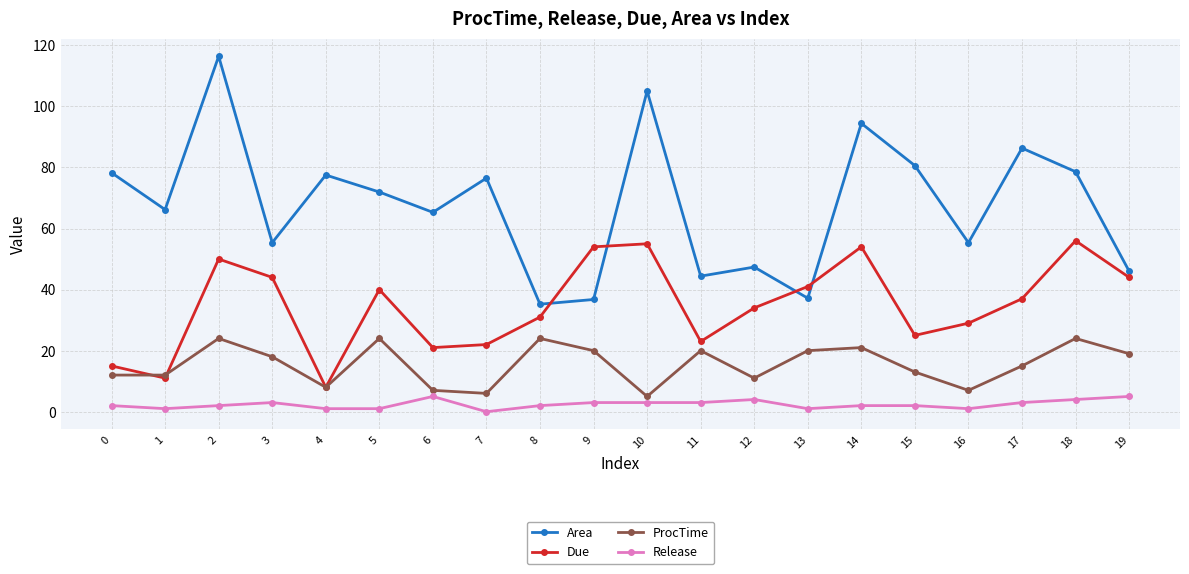

The ProcTime series shows 38.3 at 18. True or false?

False